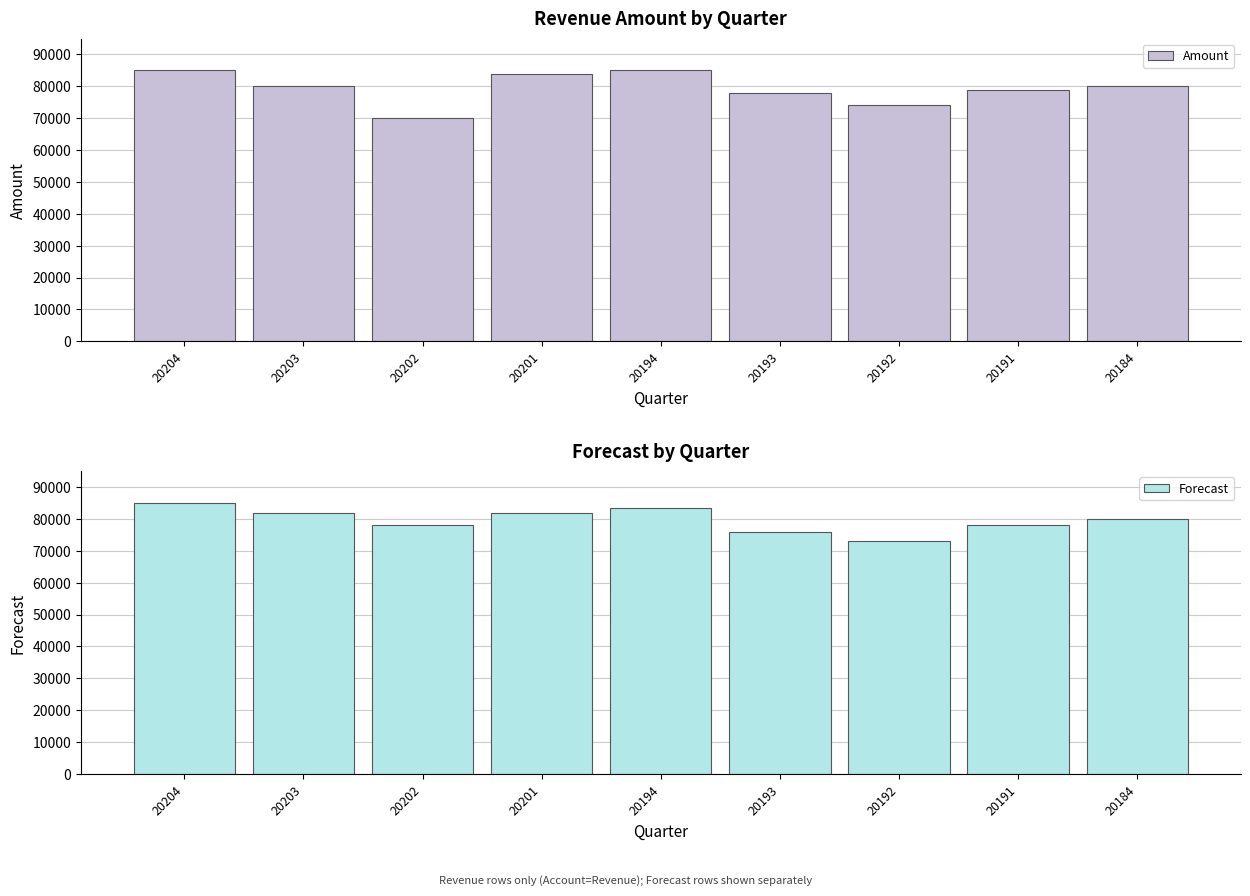

Is the value of Forecast at 20192 greater than the value of Amount at 20192?

No